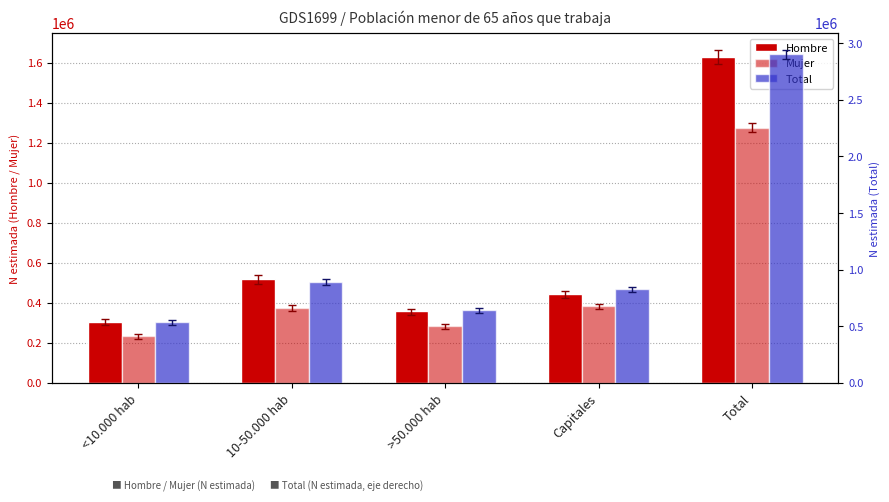

Is the value of Total at >50.000 hab greater than the value of Mujer at >50.000 hab?

Yes